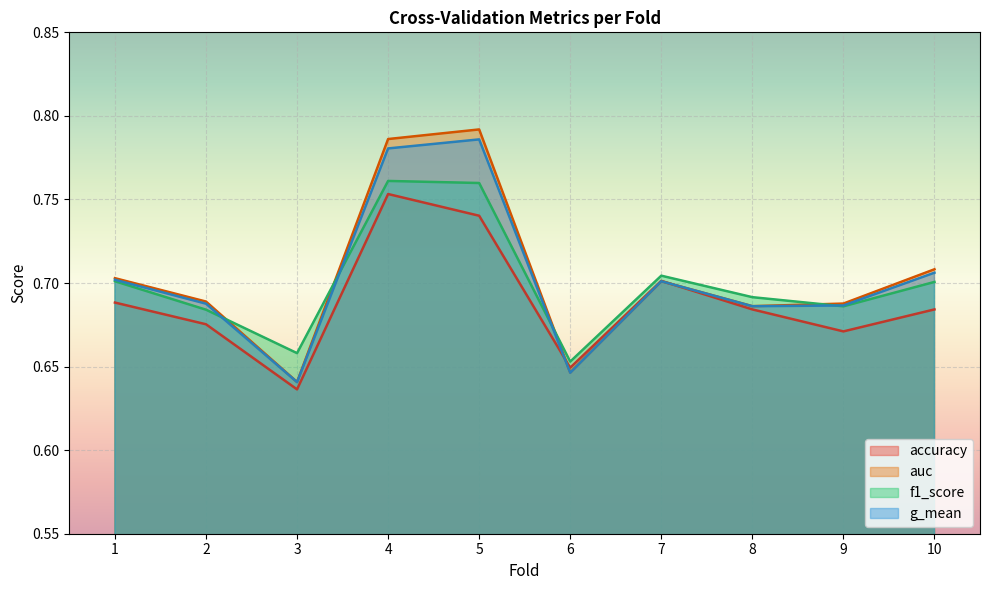

Where is the first local maximum for accuracy?

4